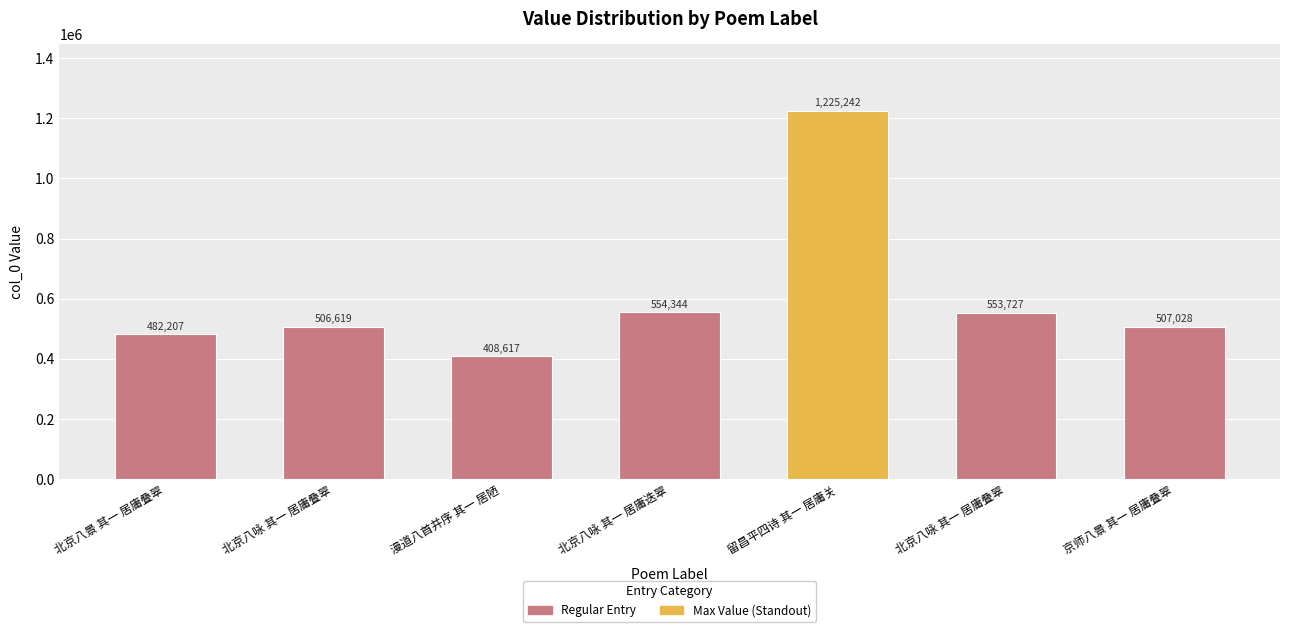

How many bars are there in total?

7